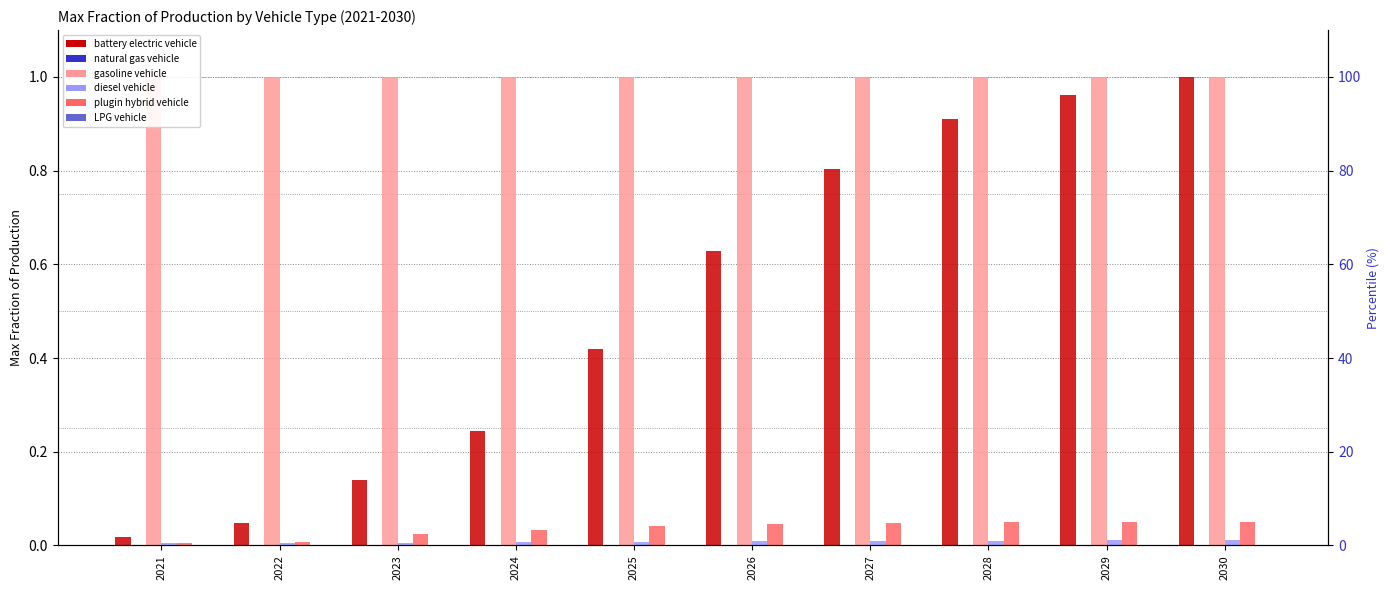

How many data points does each series have?

10